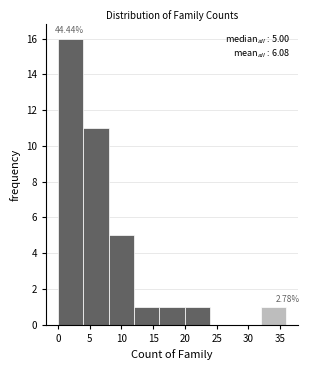

Over which range of the x-axis is the bar tallest?

0 to 4